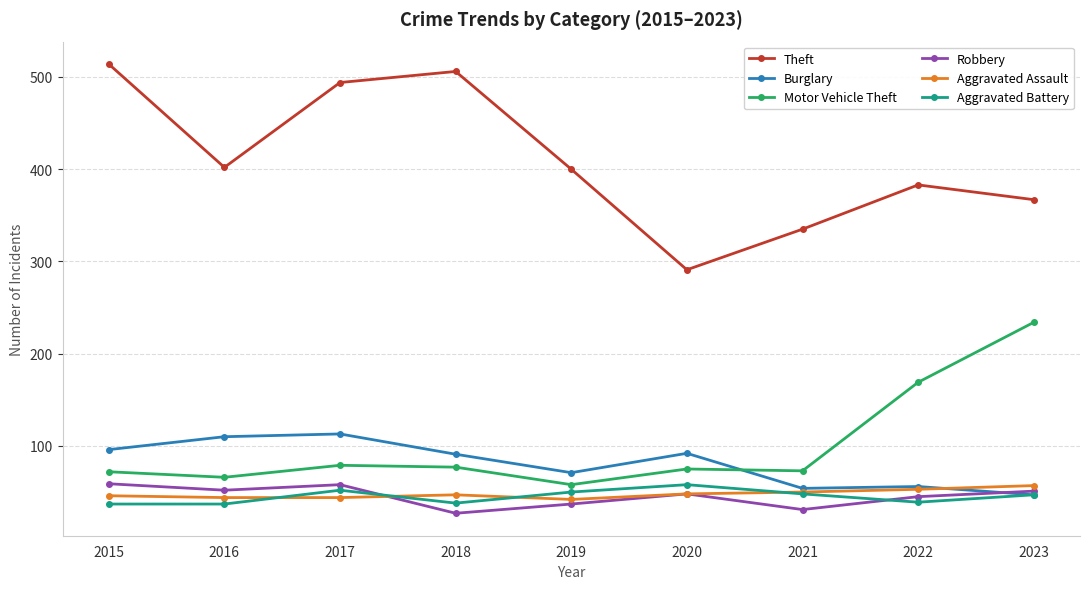

Is the value of Robbery at 2017 greater than the value of Burglary at 2020?

No